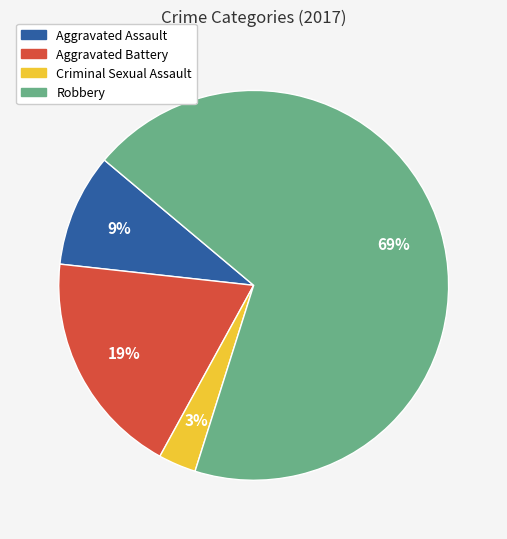

Which slice is the smallest?

Criminal Sexual Assault